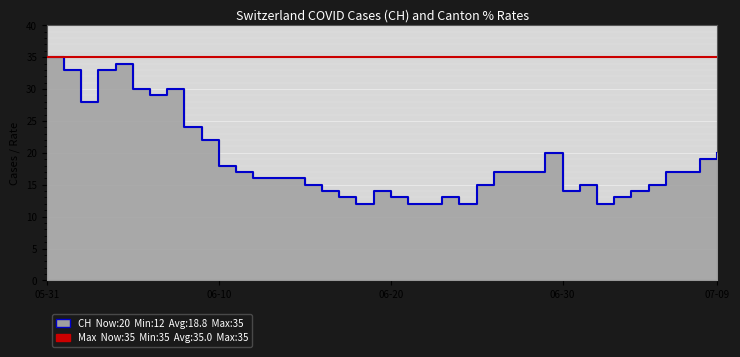

Where does the CH series first go above 17?

05-31